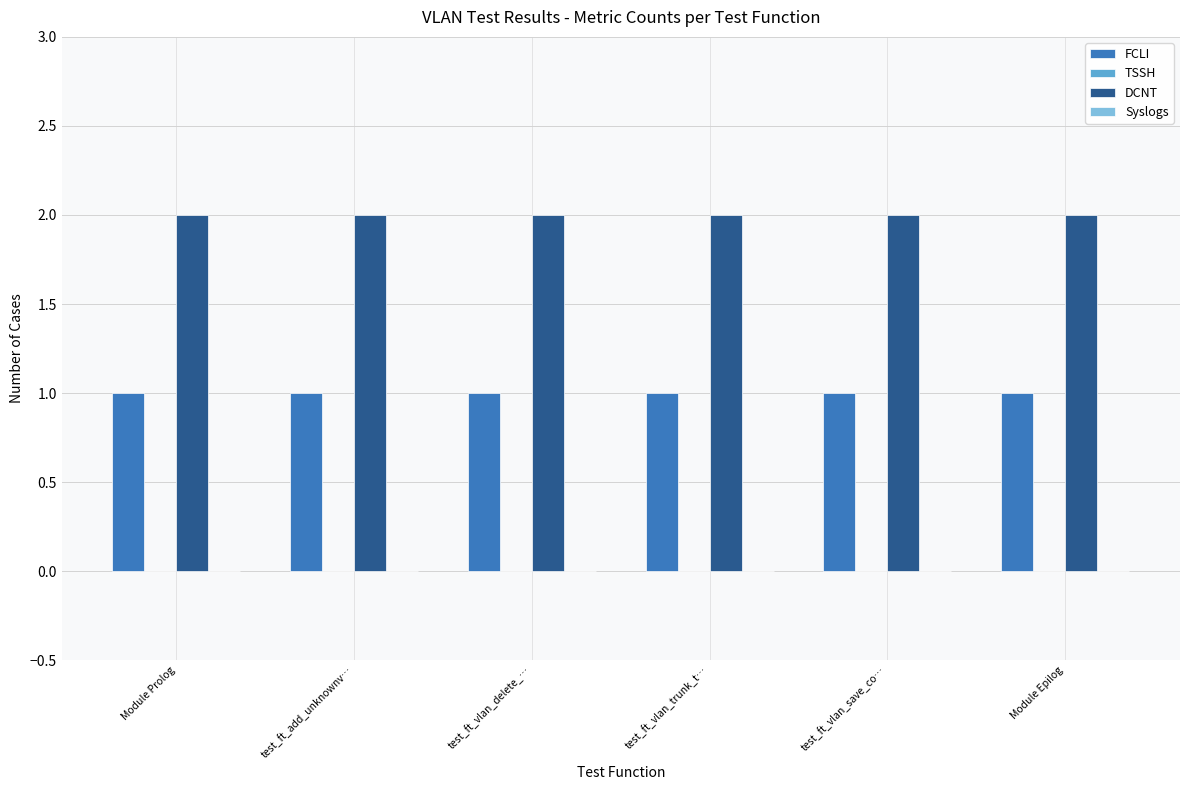

What is the average value of the FCLI series?

1